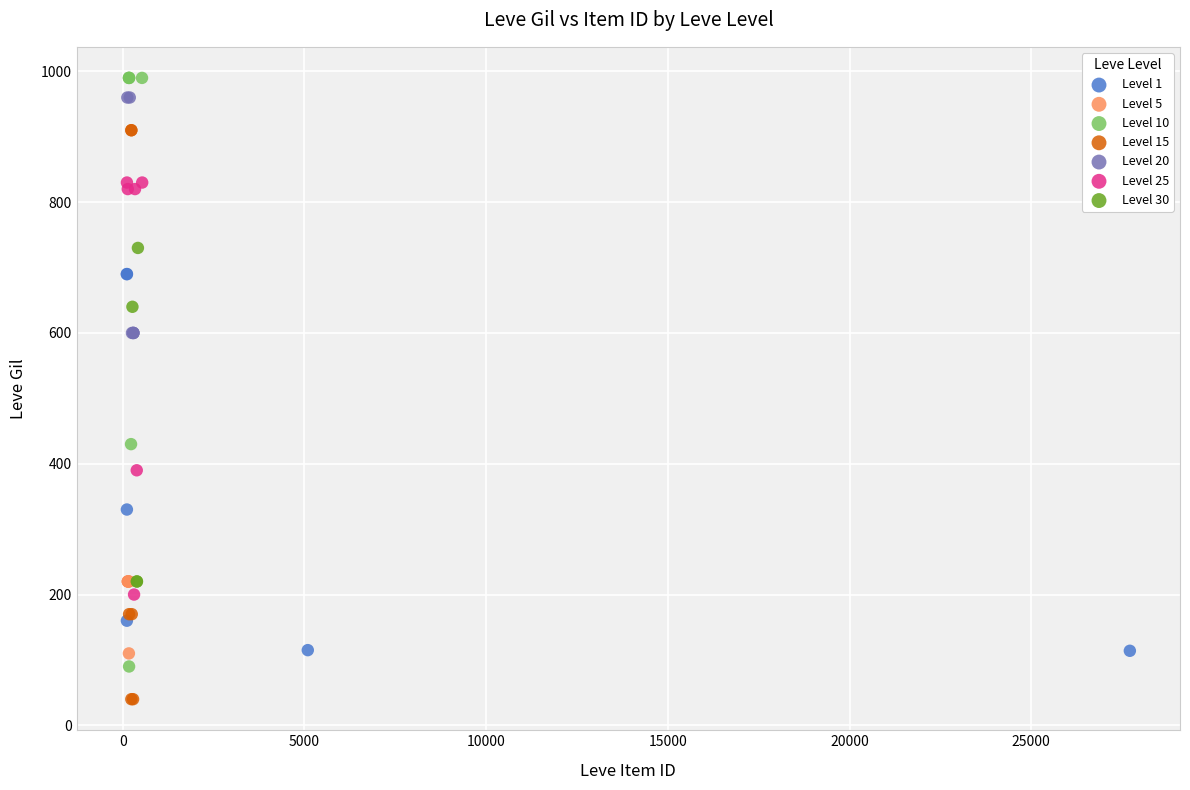

Which series reaches the minimum Y coordinate?

Level 15